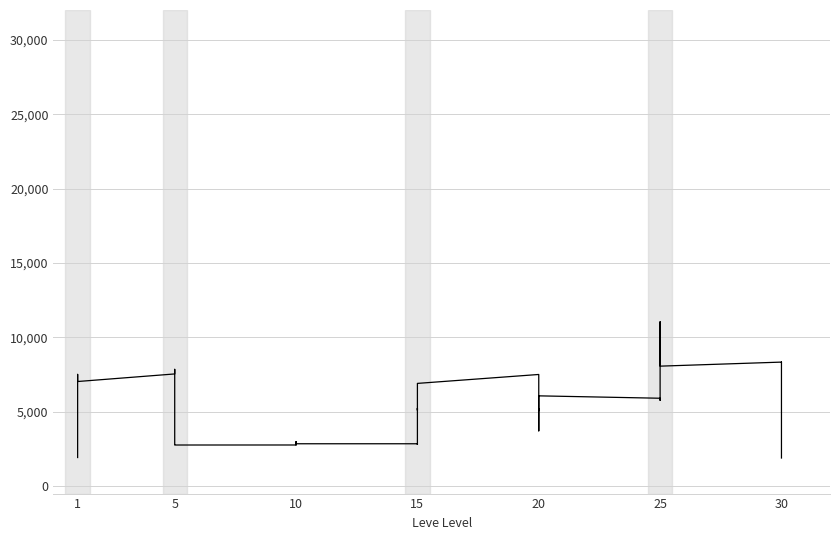

How many interior local peaks (higher than both neighbors) does the data have?

11